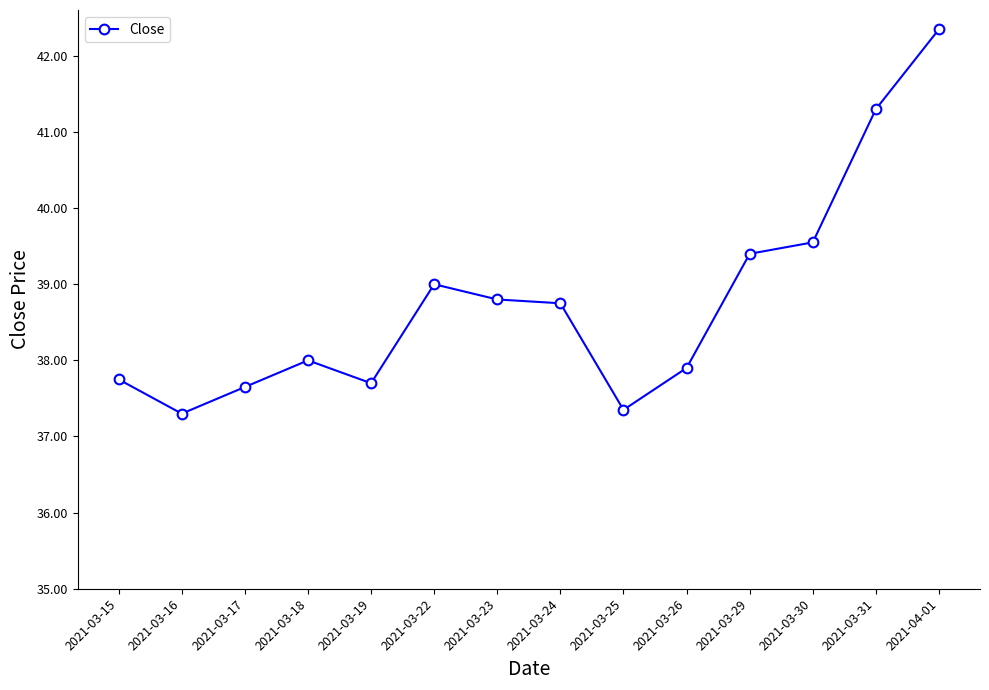

At which category does the chart reach its peak across all series?

2021-04-01